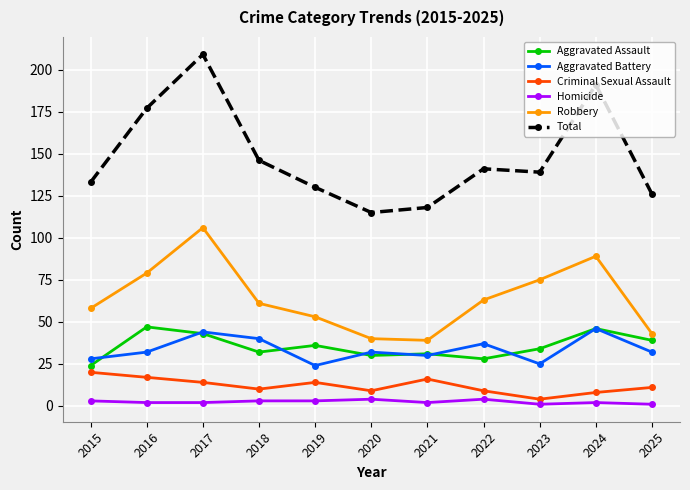

Rank the series at 2022 from lowest to highest value.

Homicide, Criminal Sexual Assault, Aggravated Assault, Aggravated Battery, Robbery, Total